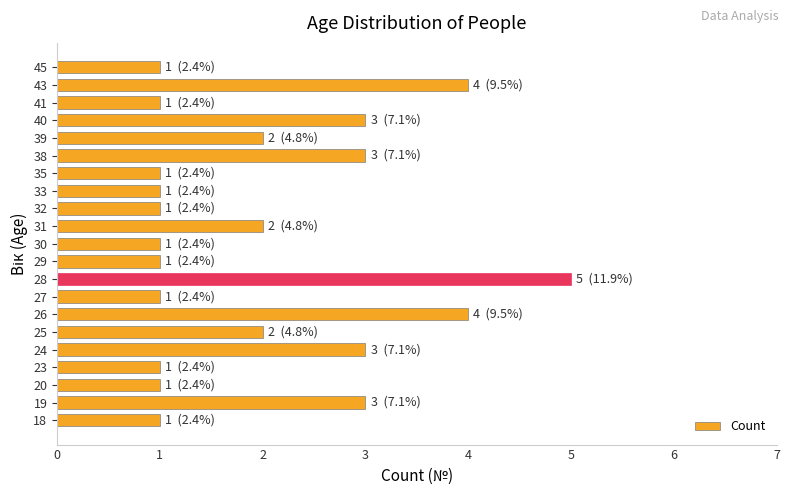

Reading bottom to top, transcribe all the data shown in this chart.

18=1	19=3	20=1	23=1	24=3	25=2	26=4	27=1	28=5	29=1	30=1	31=2	32=1	33=1	35=1	38=3	39=2	40=3	41=1	43=4	45=1